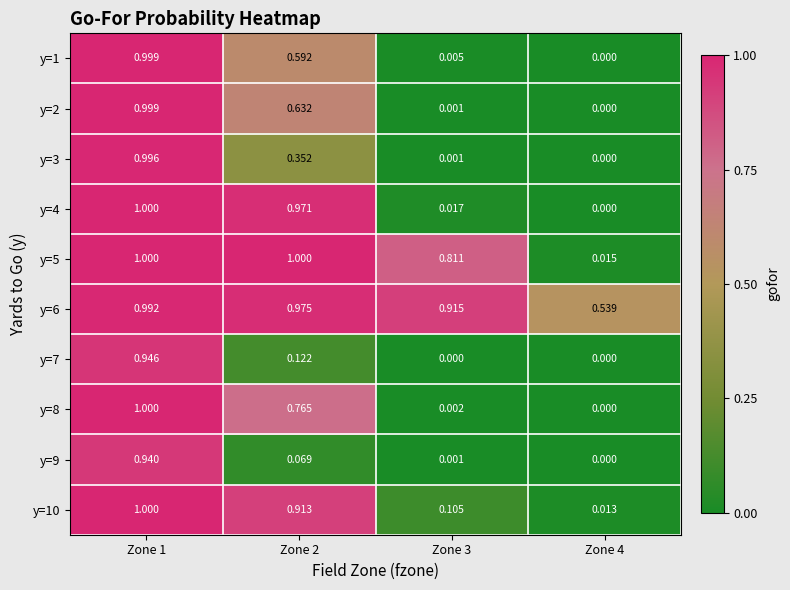

Is the value of y=9 at Zone 2 greater than the value of y=7 at Zone 1?

No